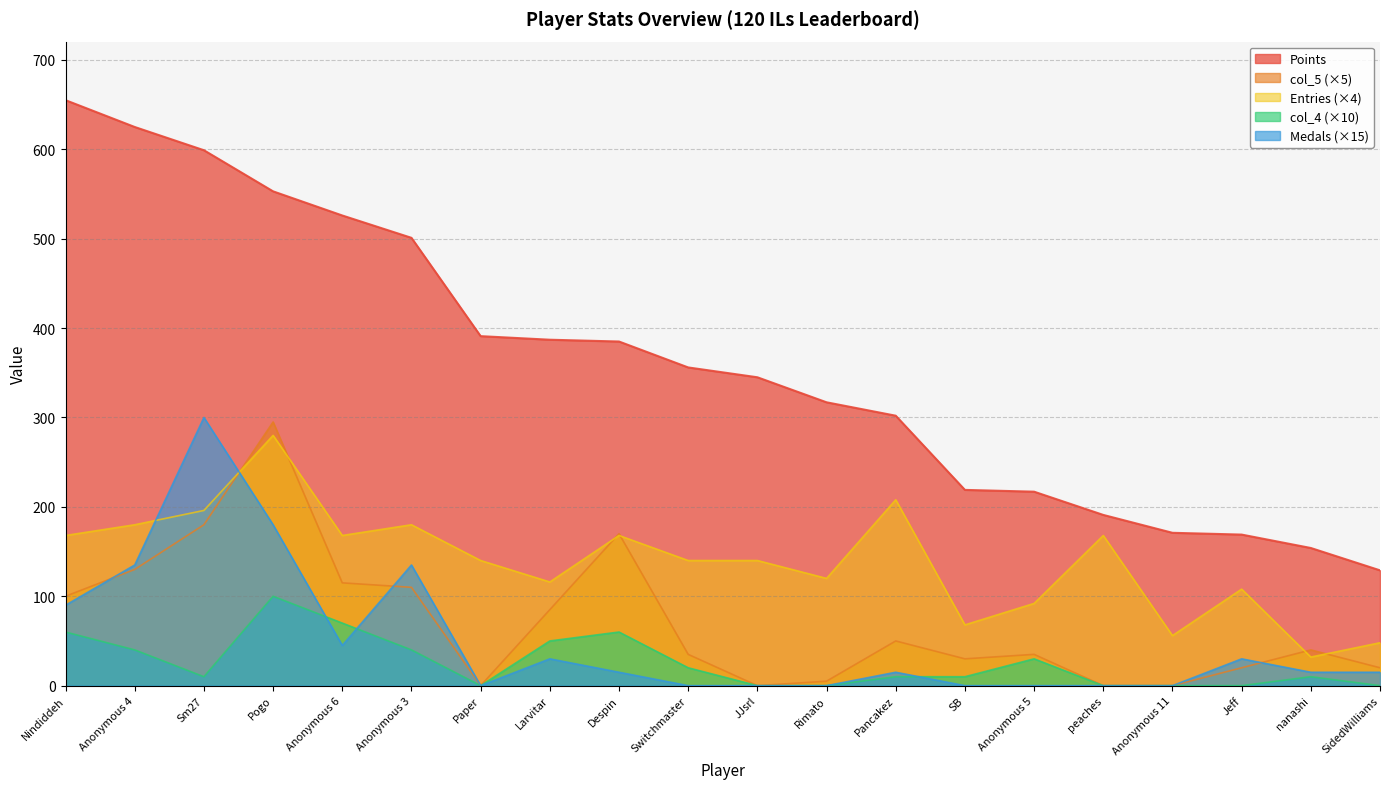

How many lines are shown in the chart?

5